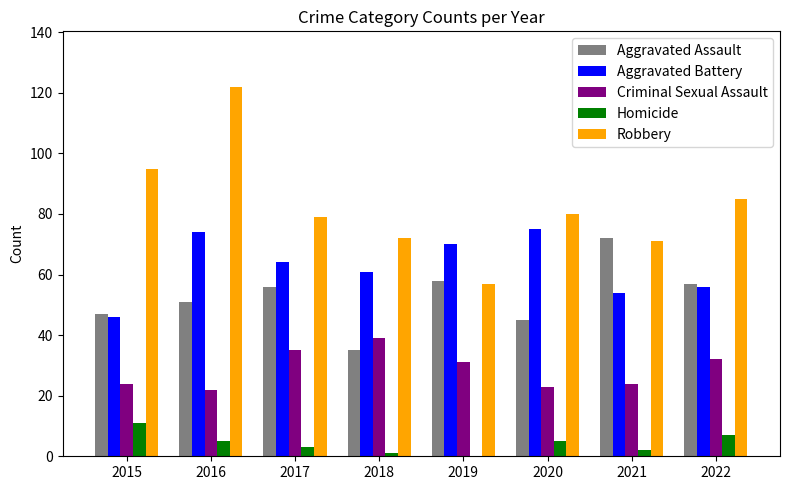

True or false: Homicide has a value of 1 at 2018.

True